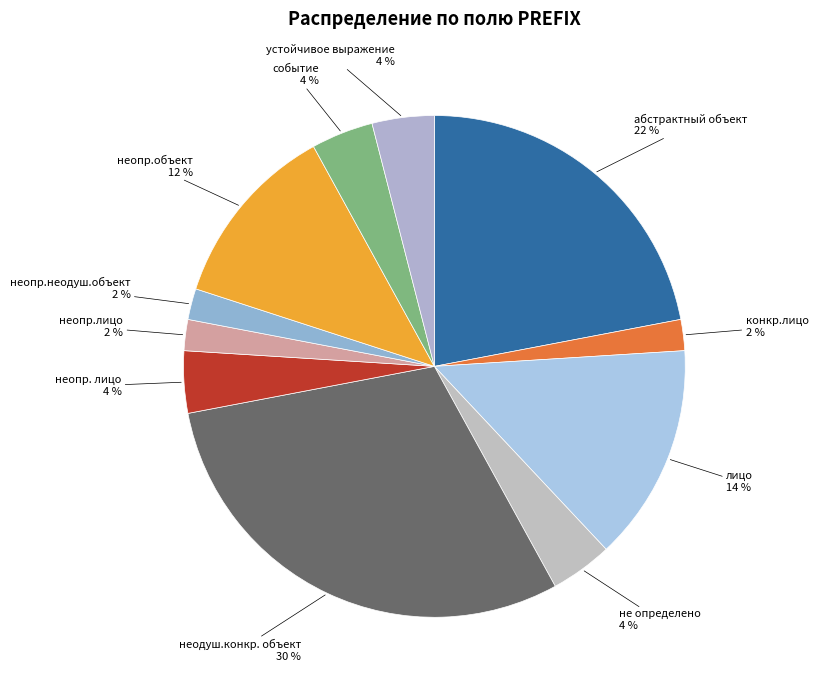

Is there any slice that represents more than half of the pie?

No